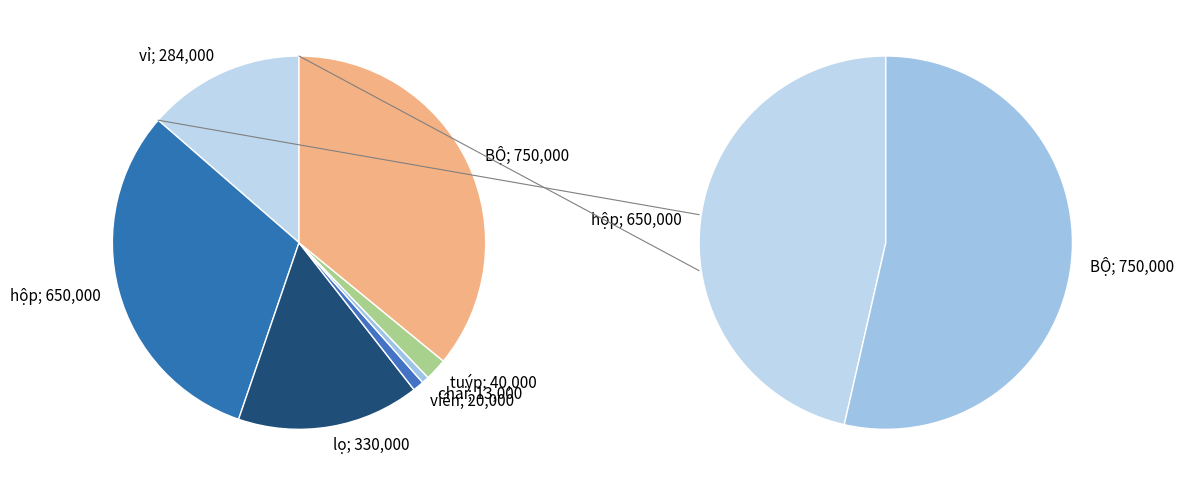

What is the ratio of the value at lọ to the value at tuýp?

8.2